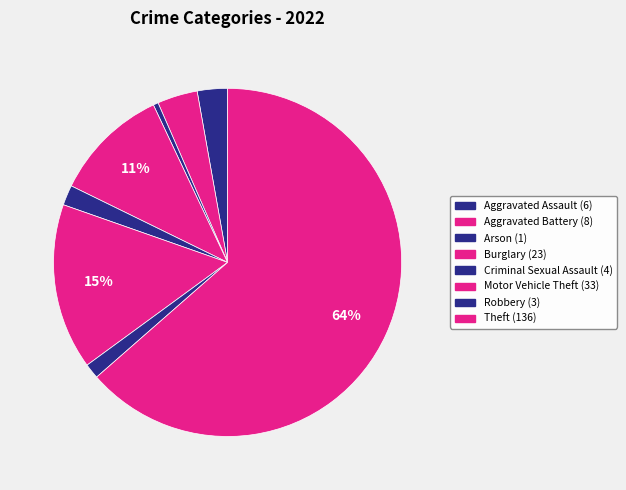

Count the number of slices in the pie.

8